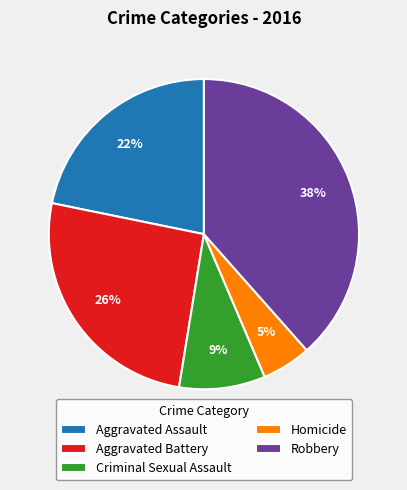

Is there any slice that represents more than half of the pie?

No